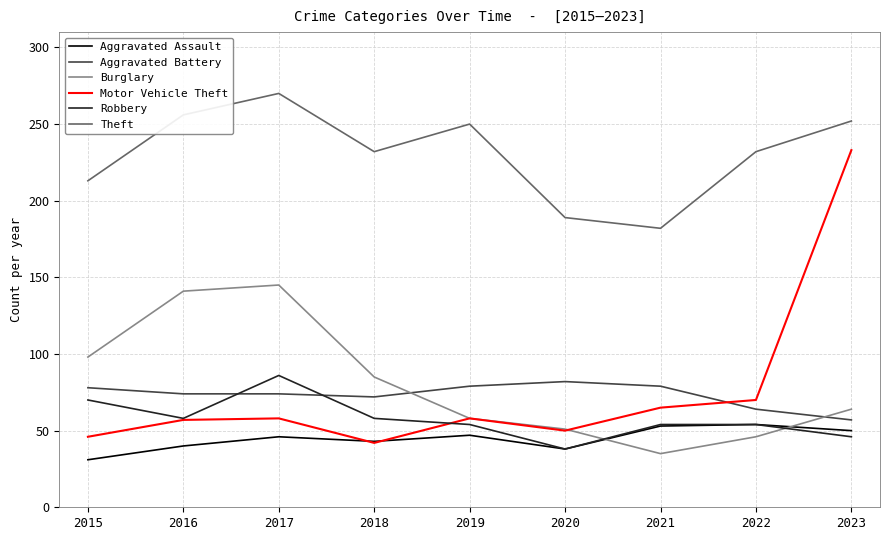

What is the spread (max minus min) of values at 2022?

186